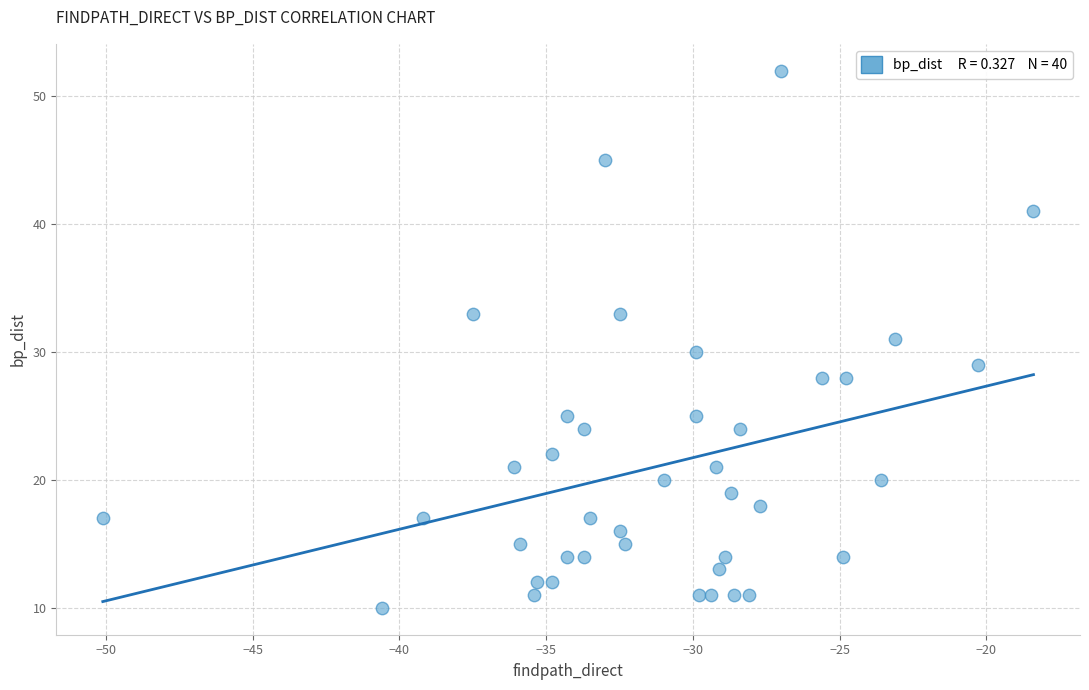

What is the range of Y values (max minus min)?

42